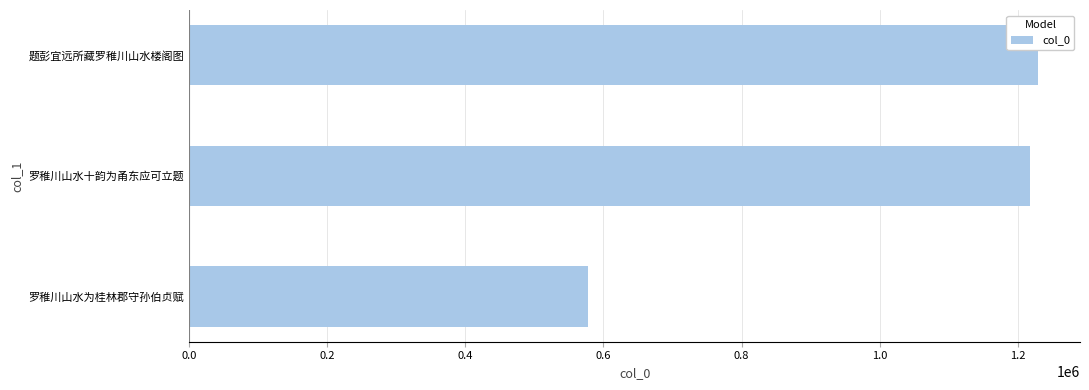

Are the bars grouped side by side (vs. stacked)?

No